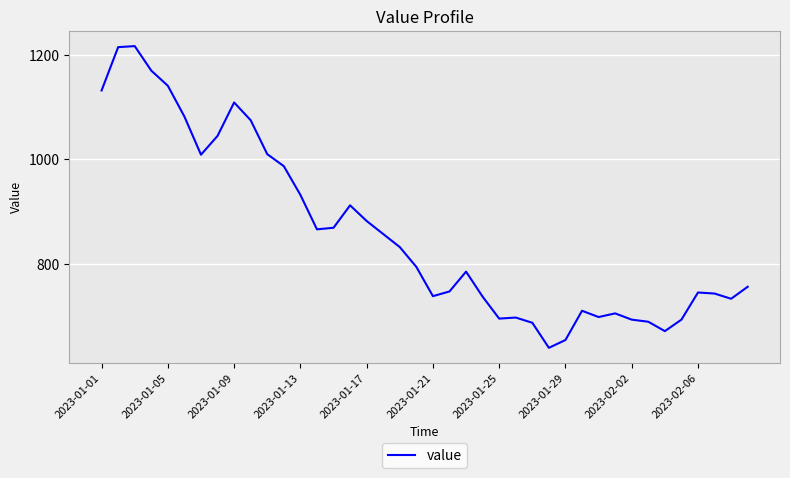

What is the greatest value displayed?

1217